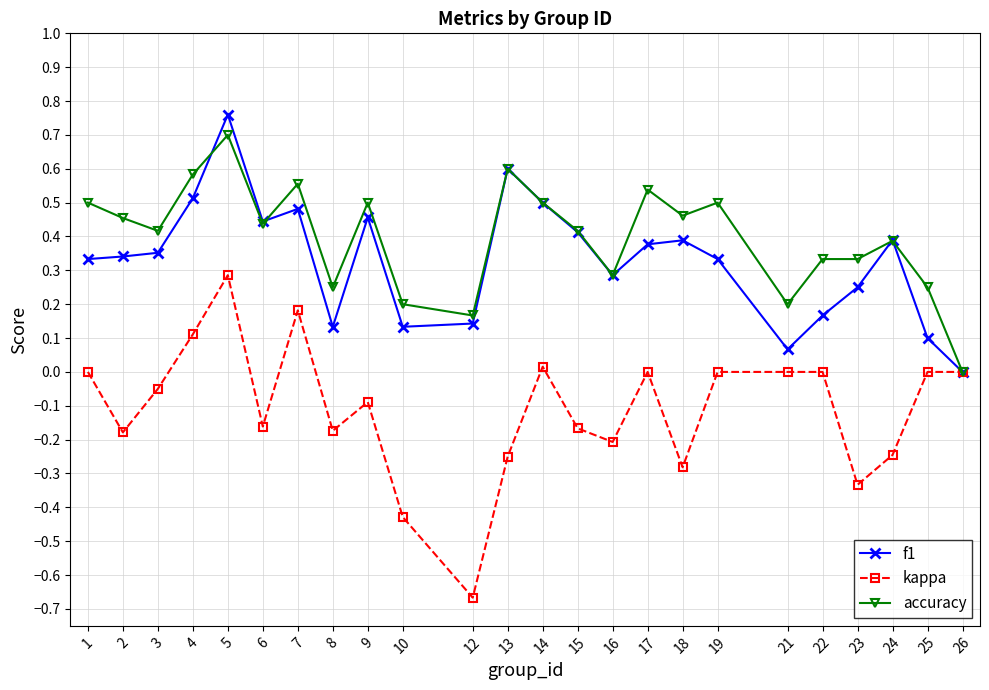

Which series has the largest range (max minus min)?

kappa